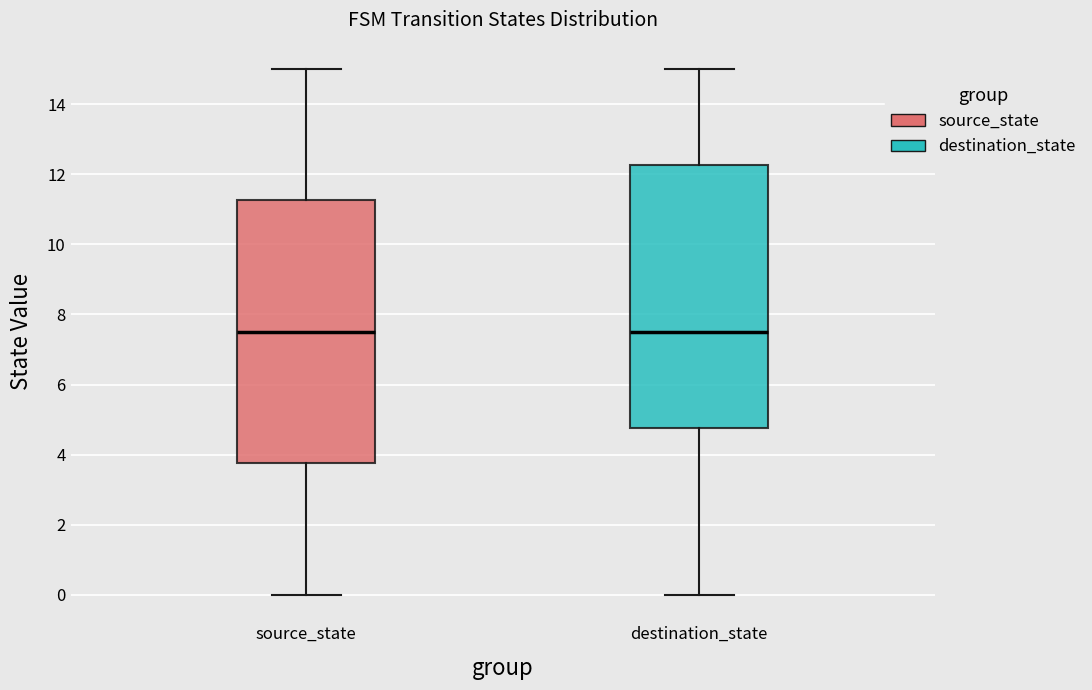

Reading left to right, transcribe this box plot: for each box, give where its median line is, the range the box spans, and where its two whiskers end, as read against the y-axis. The values are not printed on the chart, so give them approximately, as read against the axis.

source_state: median 7.6, box 3.8 to 11.2, whiskers 0.0 to 15.0
destination_state: median 7.6, box 4.8 to 12.2, whiskers 0.0 to 15.0